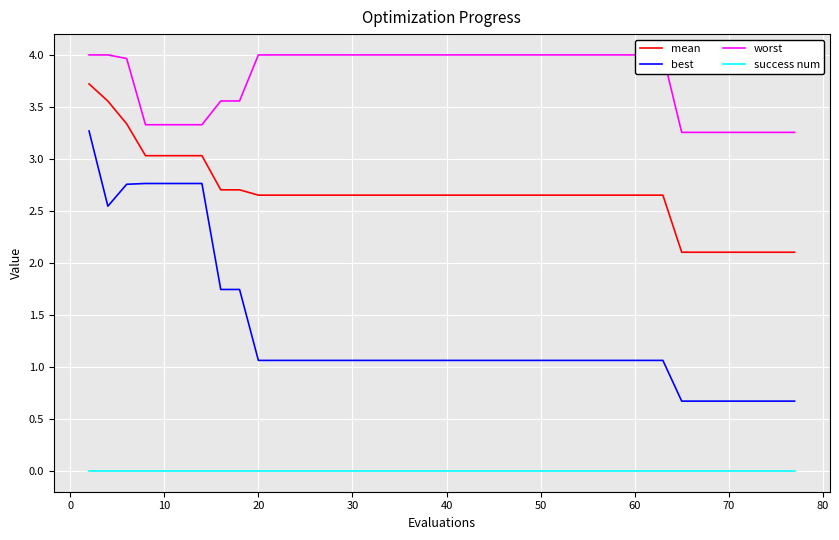

True or false: best and mean cross at least once.

False